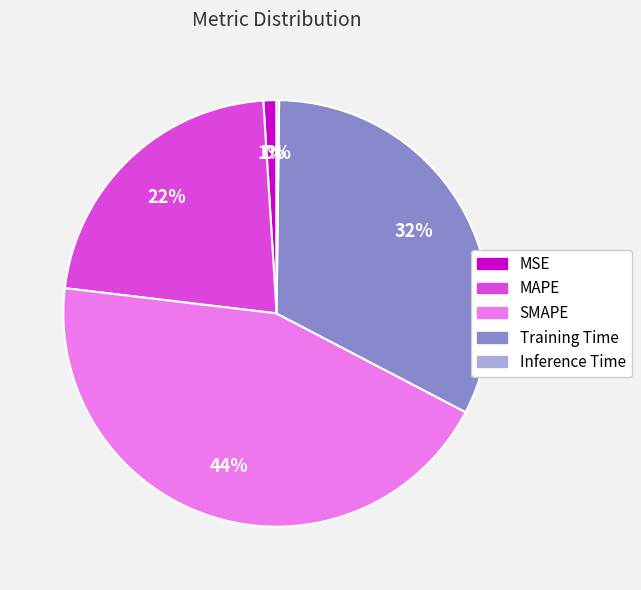

The SMAPE slice represents 44% of the pie. True or false?

True